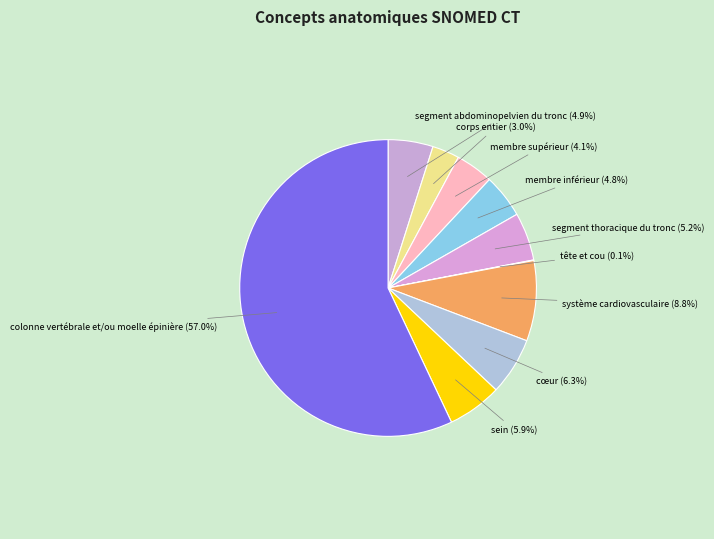

Which category accounts for the majority?

colonne vertébrale et/ou moelle épinière